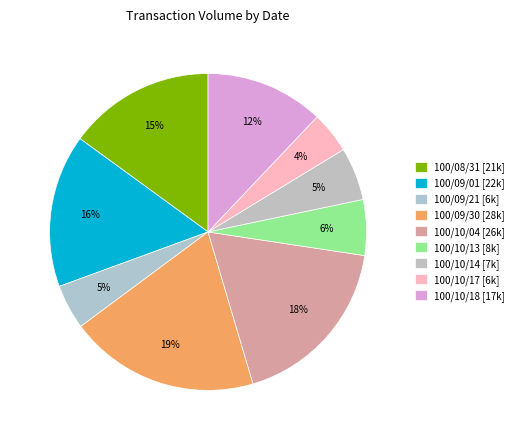

What percentage is NOT represented by 100/09/01?

84.4%